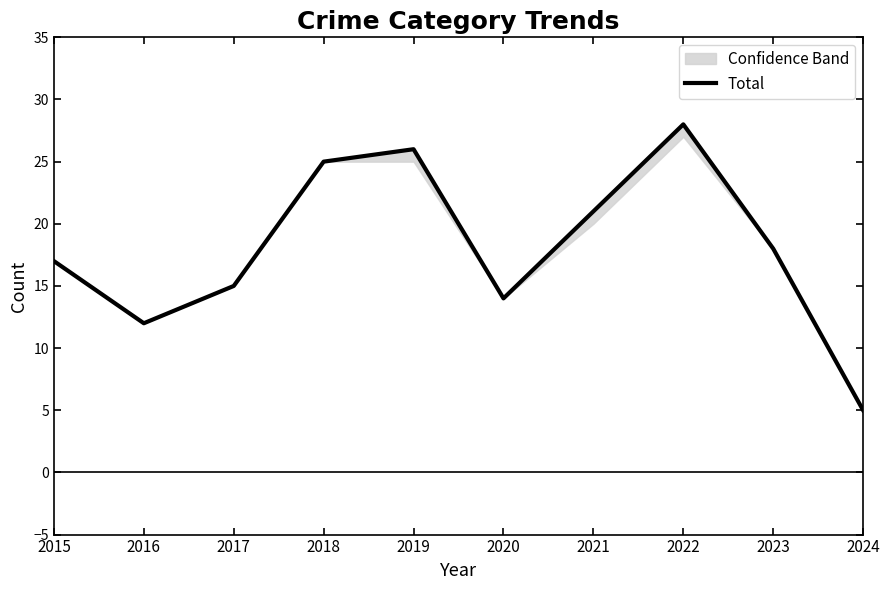

Reading left to right, list all the values displayed in this chart.

2015=17	2016=12	2017=15	2018=25	2019=26	2020=14	2021=21	2022=28	2023=18	2024=5